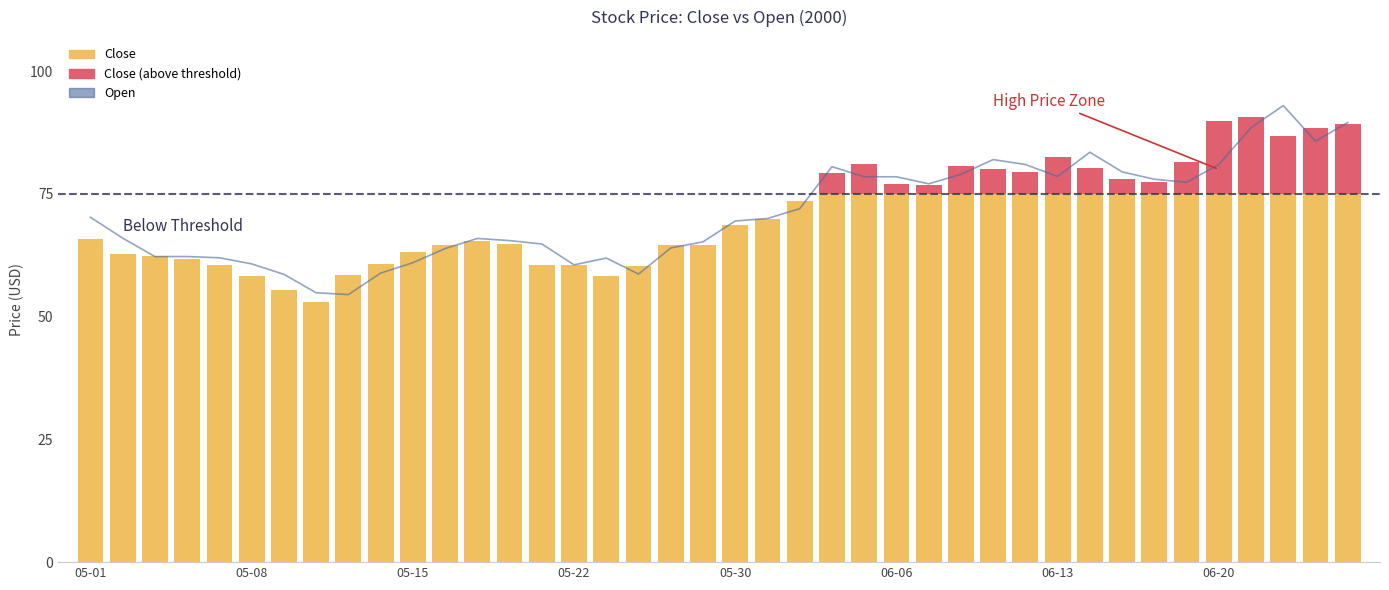

Where is the data nearest to the value 73?

22